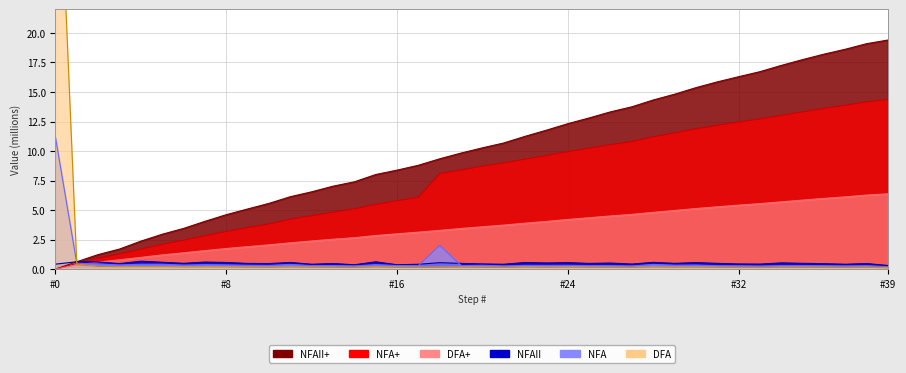

What is the label of the 24th point from the right?

#16